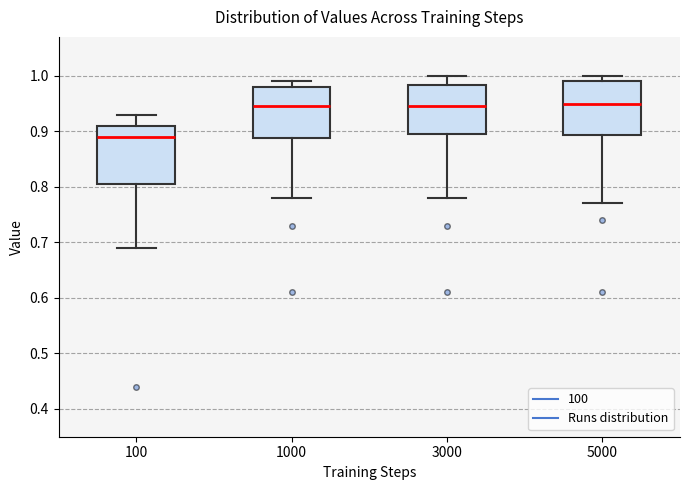

Reading left to right, transcribe this box plot: for each box, give where its median line is, the range the box spans, and where its two whiskers end, as read against the y-axis. The values are not printed on the chart, so give them approximately, as read against the axis.

100: median 0.89, box 0.81 to 0.91, whiskers 0.69 to 0.93
1000: median 0.95, box 0.89 to 0.98, whiskers 0.78 to 0.99
3000: median 0.95, box 0.90 to 0.98, whiskers 0.78 to 1.00
5000: median 0.95, box 0.89 to 0.99, whiskers 0.77 to 1.00